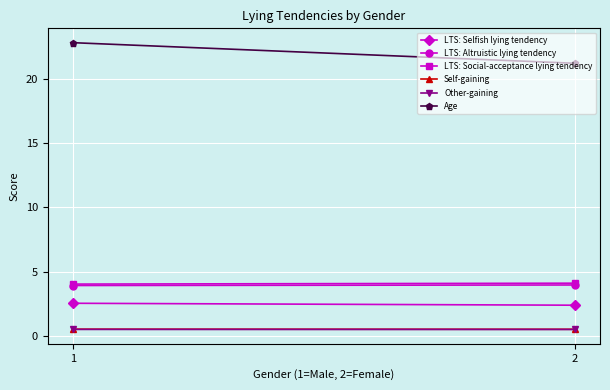

Count the Age values in the range 21 to 22.

1